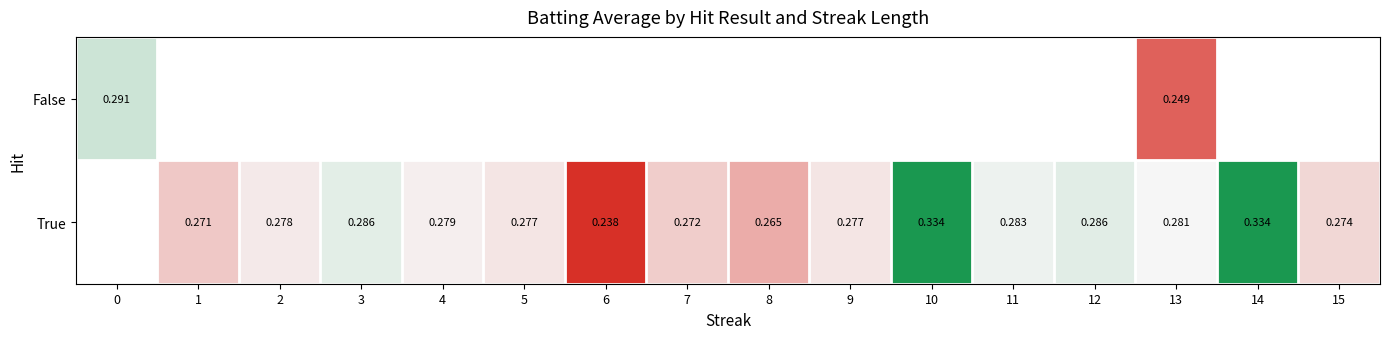

Read the True value at 5.

0.3